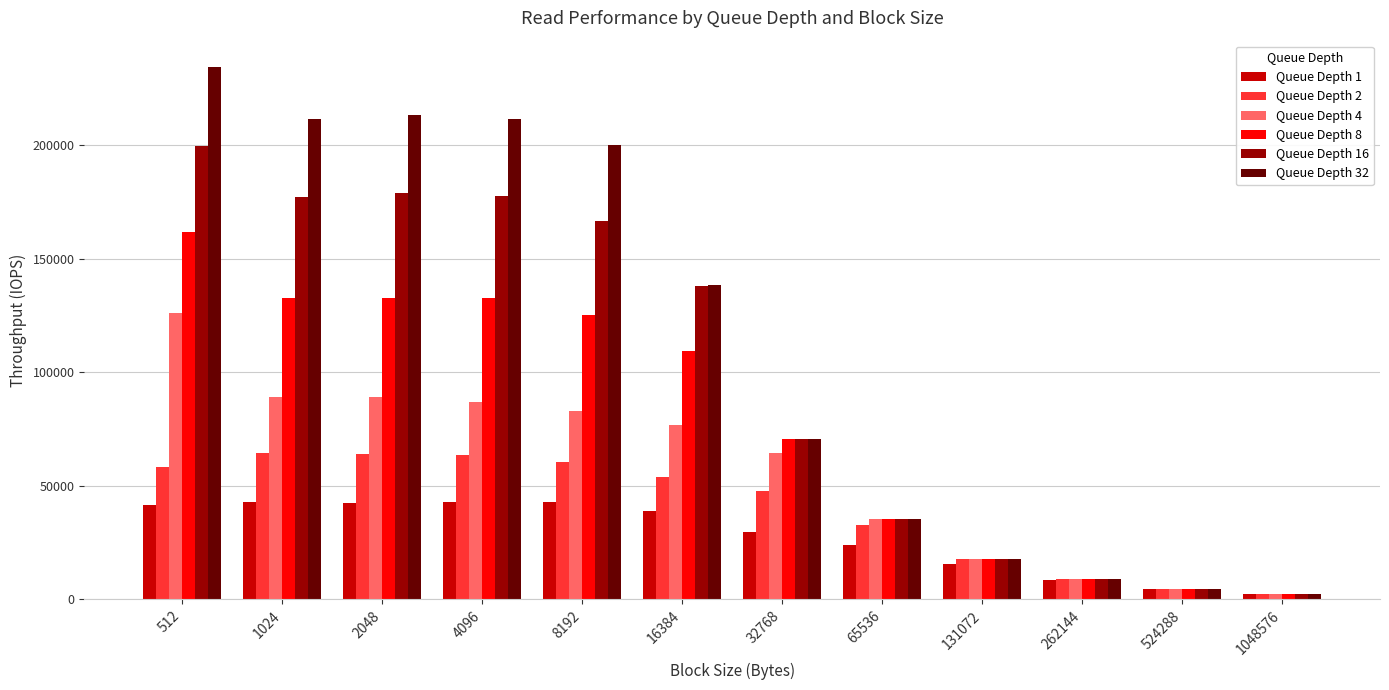

Is it true that Queue Depth 16 equals 98443.2 at 32768?

False